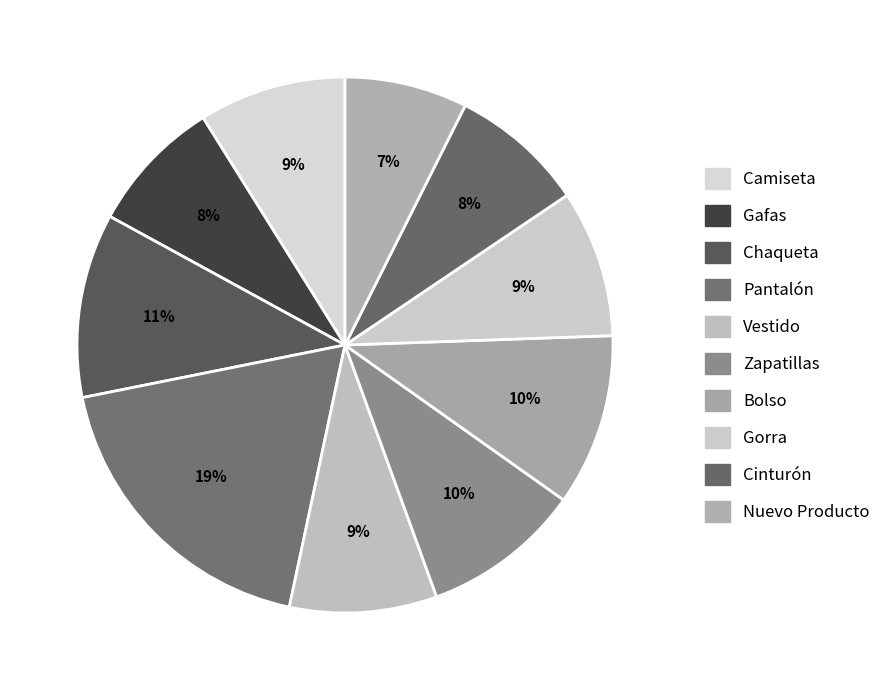

What is the largest slice in the pie chart?

Pantalón